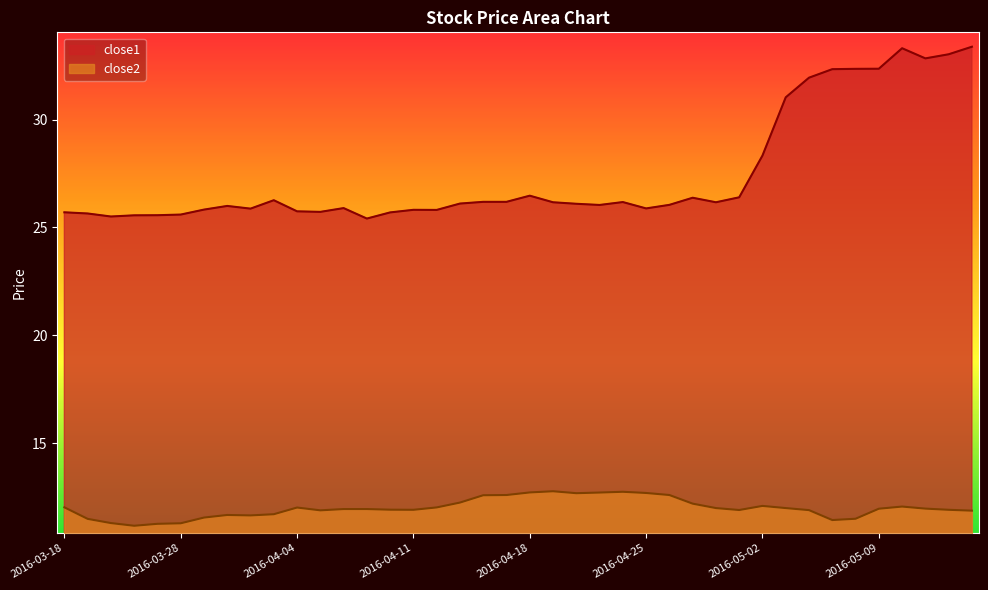

True or false: close1 and close2 cross at least once.

False